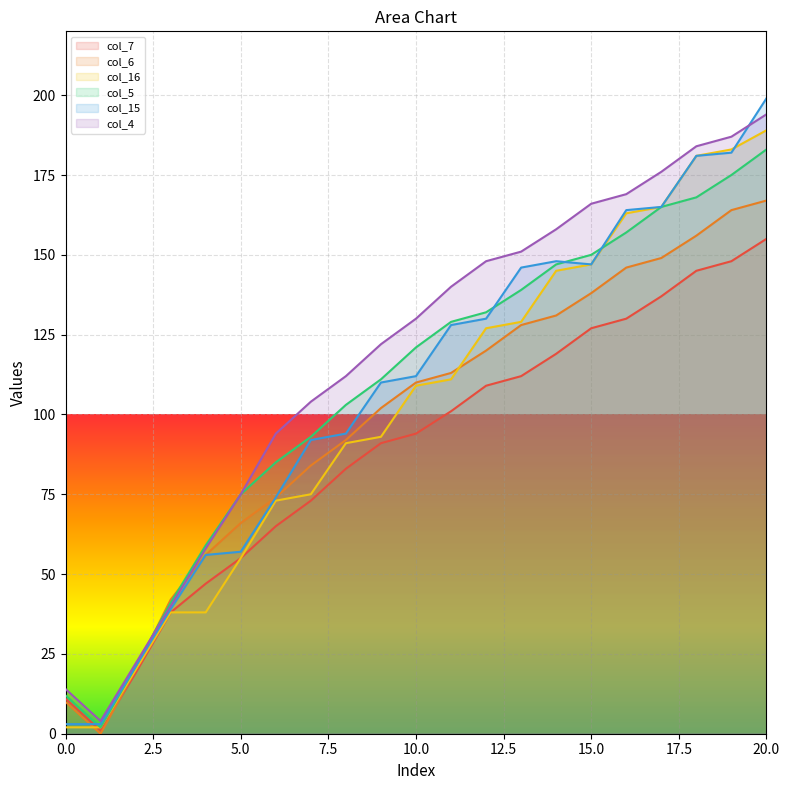

What are all the series names shown in the legend?

col_7, col_6, col_16, col_5, col_15, col_4